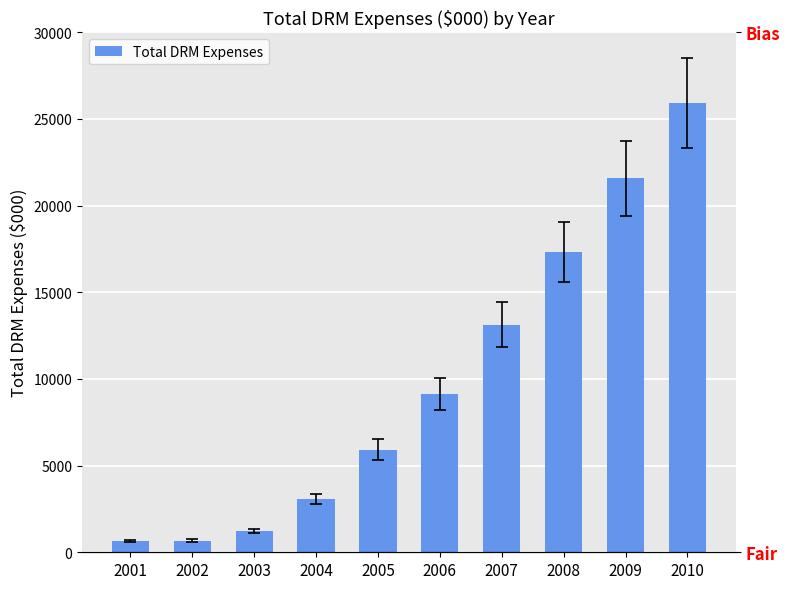

What is the value of the 7th bar from the left?

13141.9